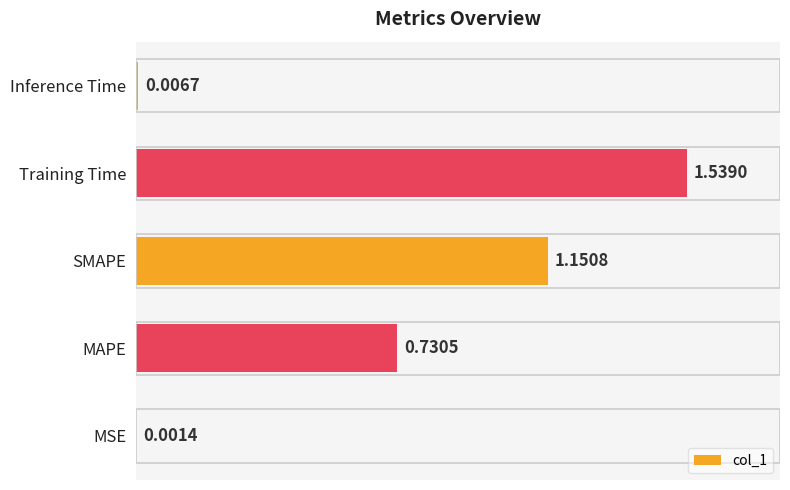

What is the change in value from MAPE to Inference Time?

-0.7